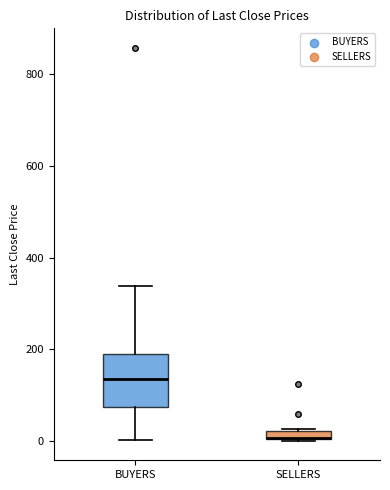

Which box is the tallest, from its lower edge to its upper edge?

BUYERS